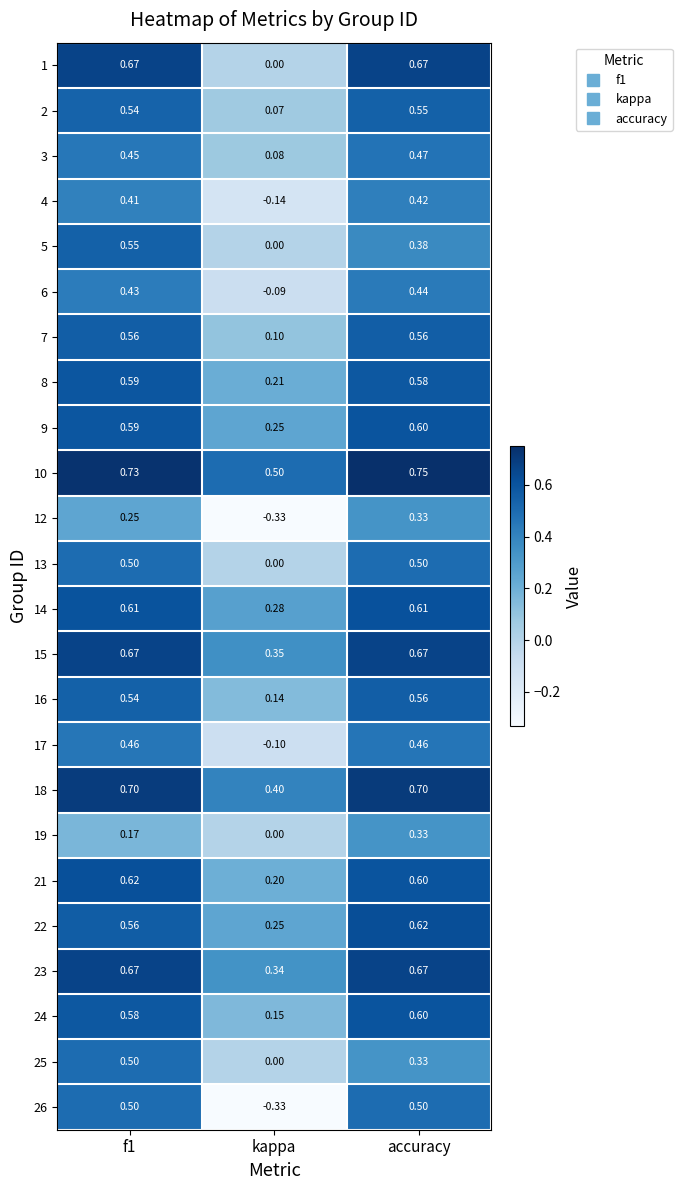

At which label is 14 closest to 0?

kappa